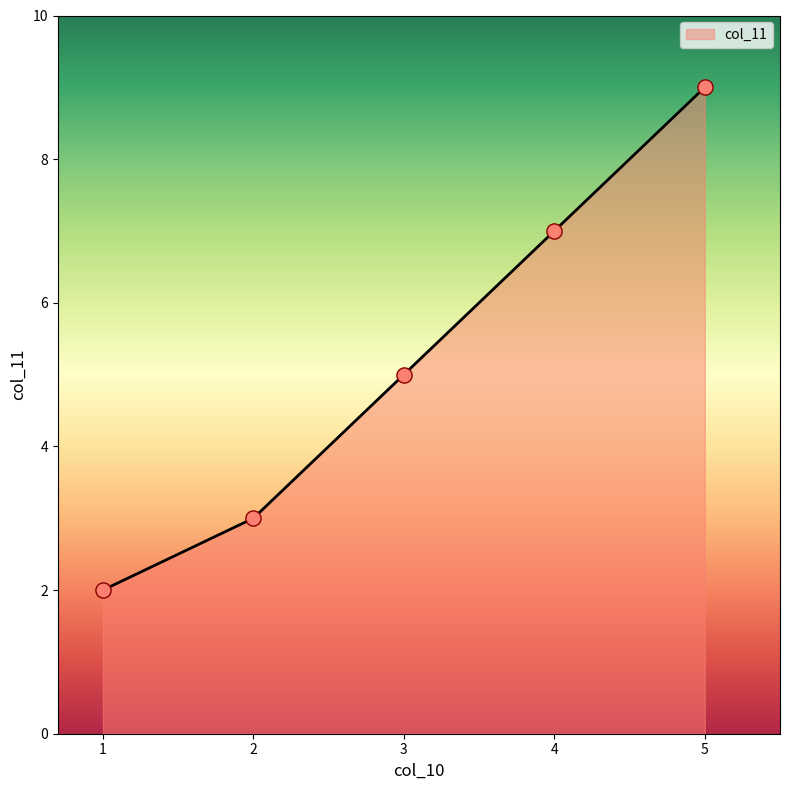

Approximately how many times larger is the value at 4 compared to 5?

0.8